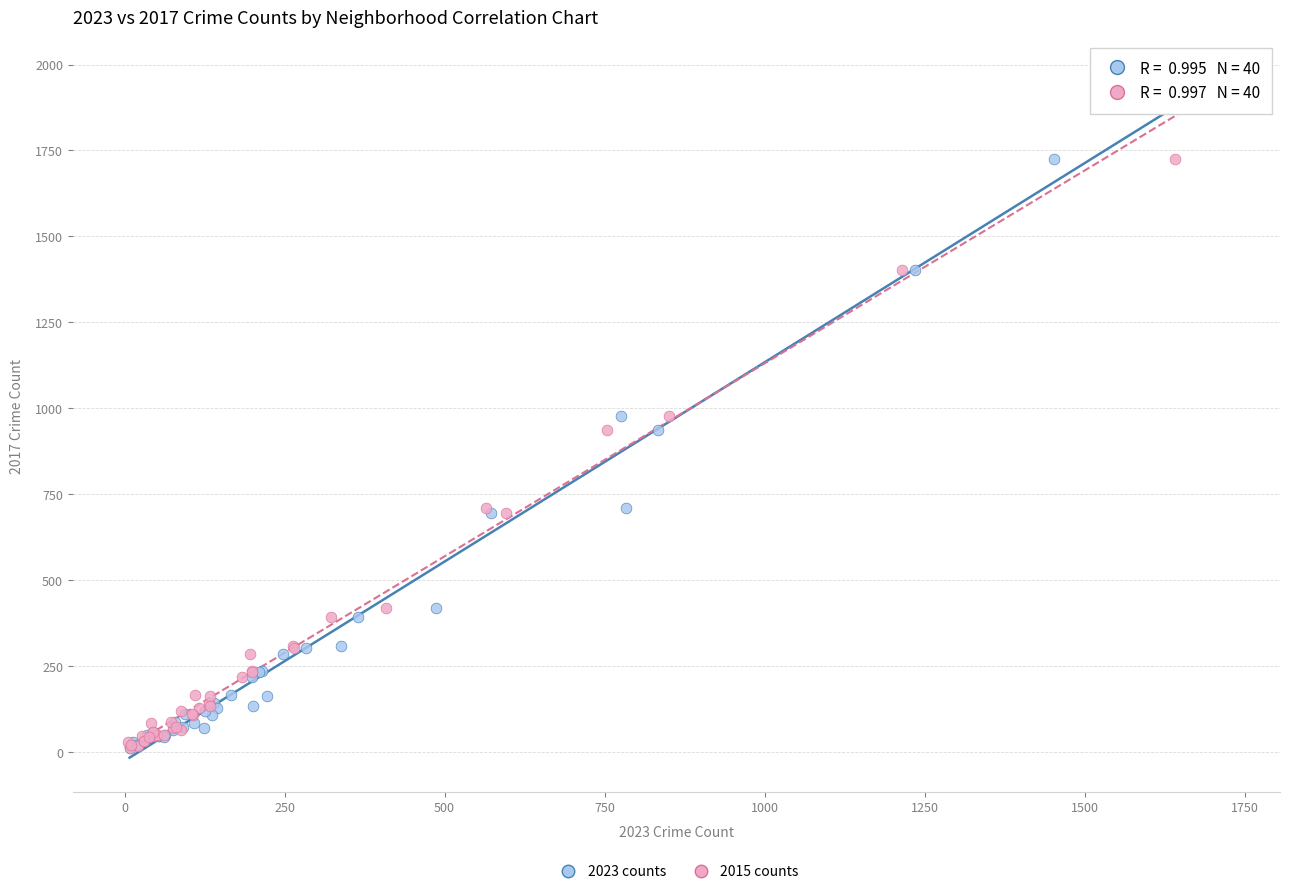

What are all the series names shown in the legend?

2023 counts, 2015 counts